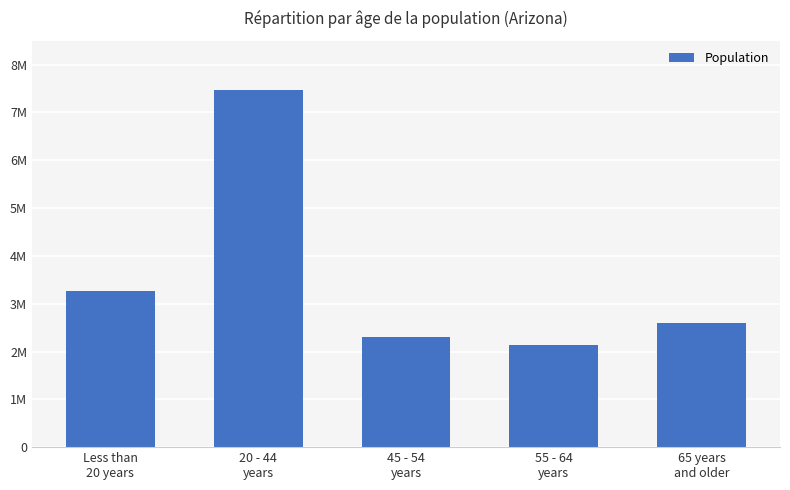

Does the chart contain any negative values?

No